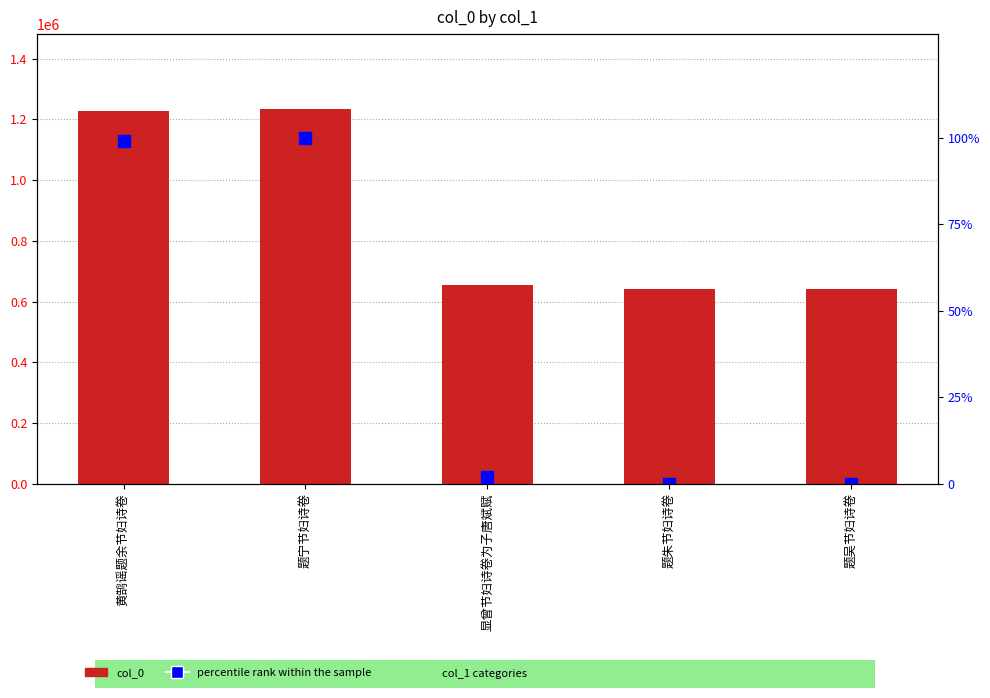

Reading left to right, transcribe all the data shown in this chart.

col_0: 1227954.0	1233585.0	652810.0	640811.0	640533.0
percentile rank within the sample: 99.1	100.0	2.1	0.0	0.0